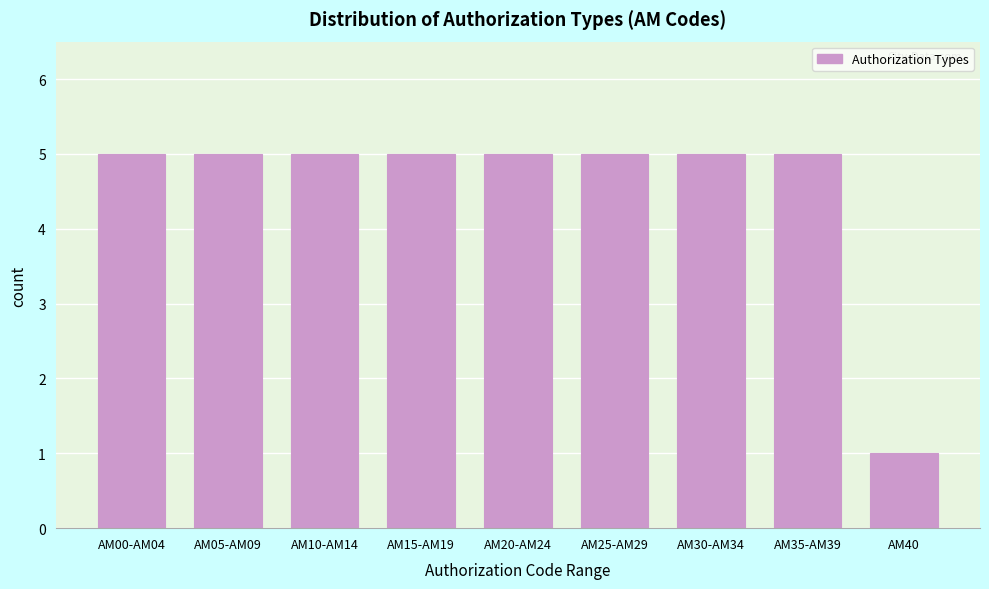

Reading left to right, extract all data points from this chart.

AM00-AM04=5	AM05-AM09=5	AM10-AM14=5	AM15-AM19=5	AM20-AM24=5	AM25-AM29=5	AM30-AM34=5	AM35-AM39=5	AM40=1